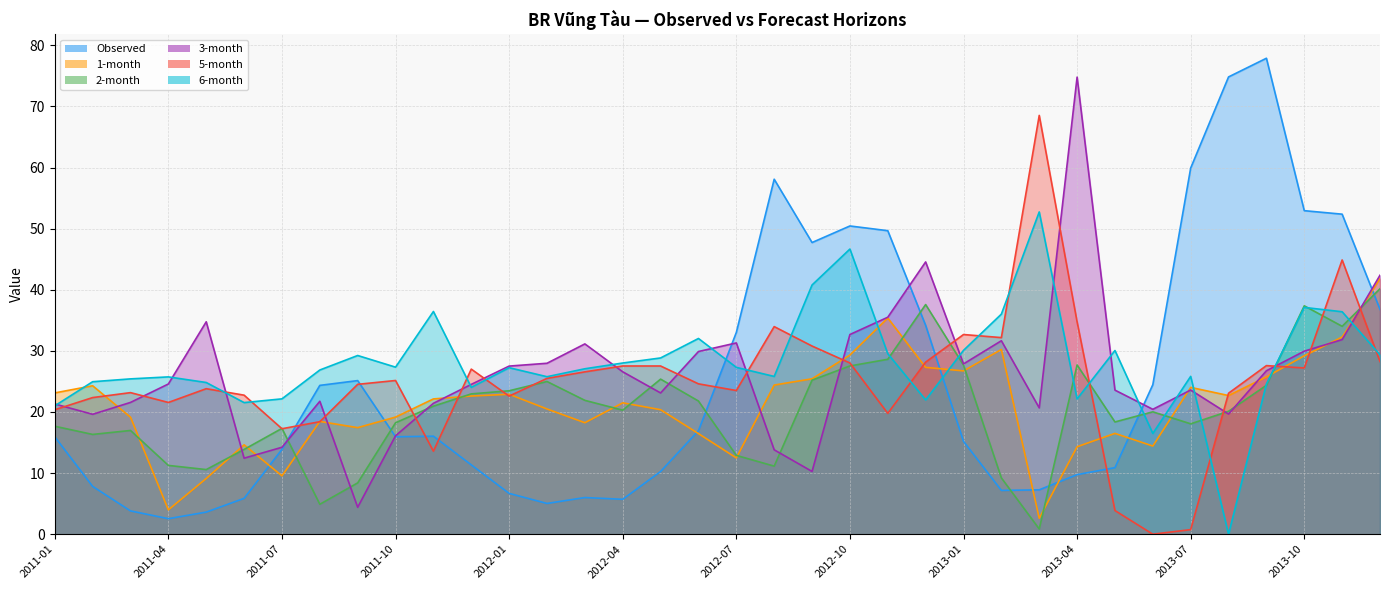

Which category has the highest value across all series?

2013-09